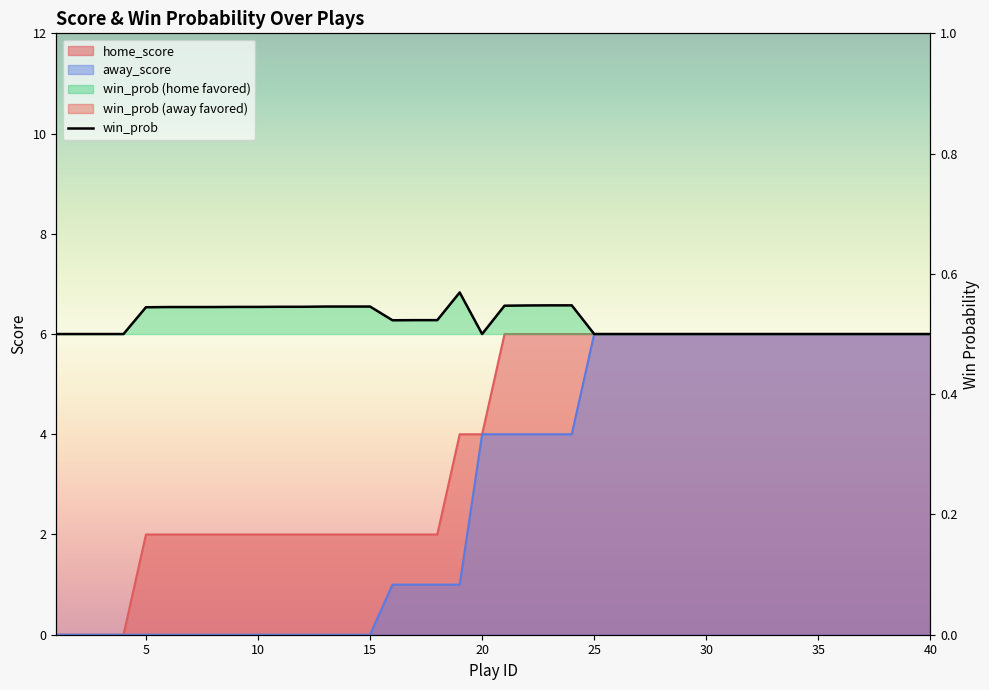

True or false: there are more than 2 points higher than both neighbors.

False